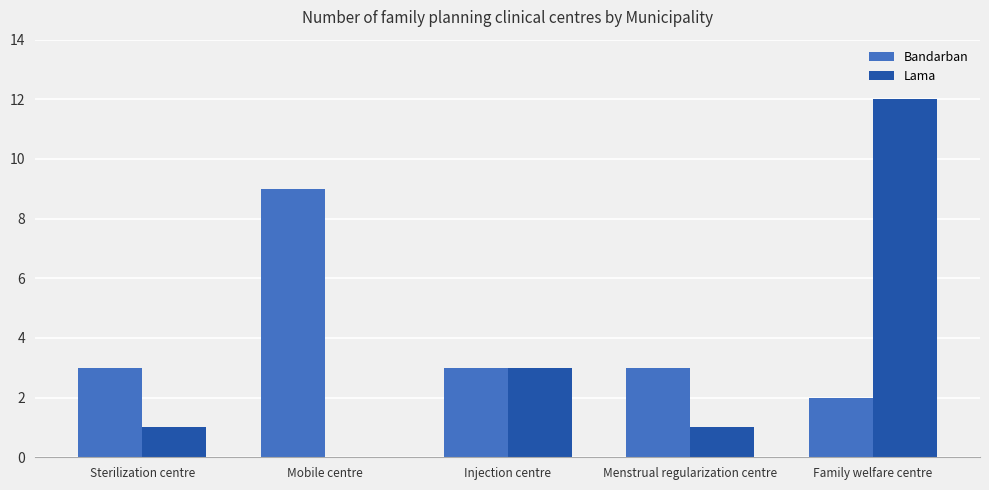

Which series changed the most between Sterilization centre and Mobile centre?

Bandarban